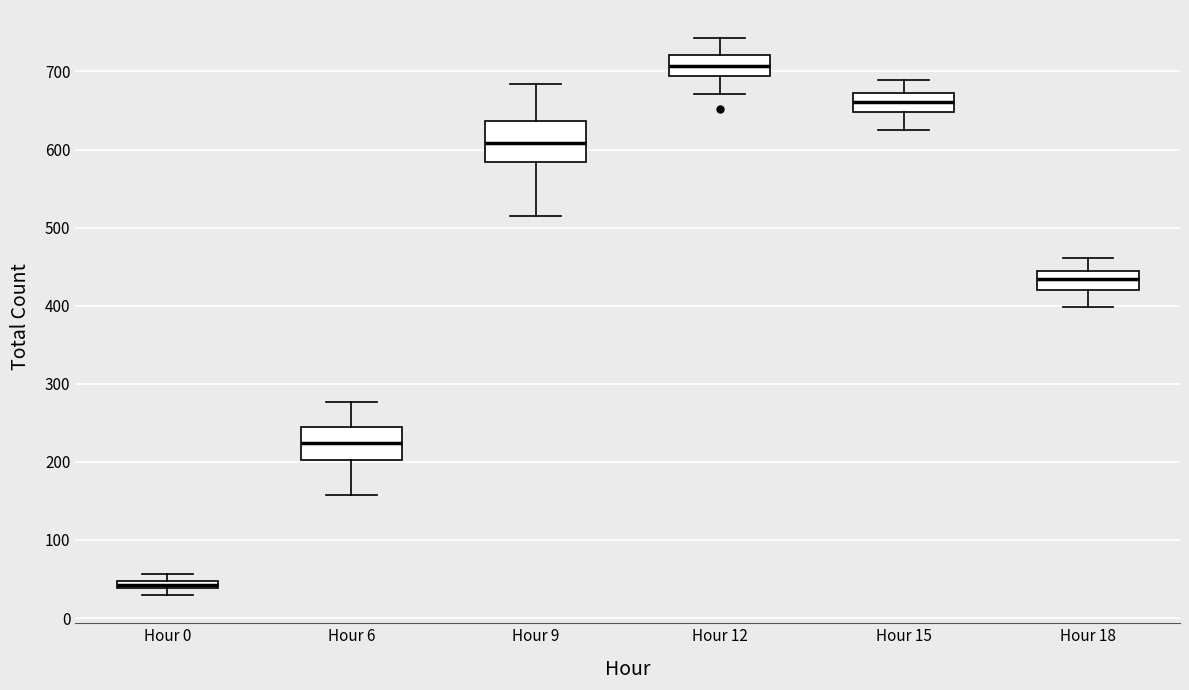

Which box's median line is the lowest?

Hour 0